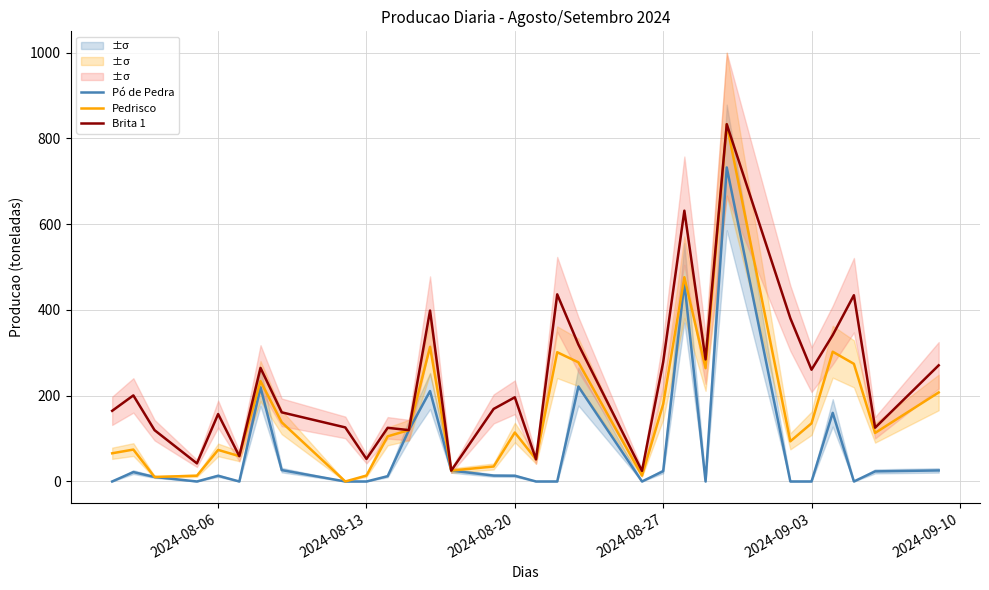

What is the maximum value for Brita 1?

833.0